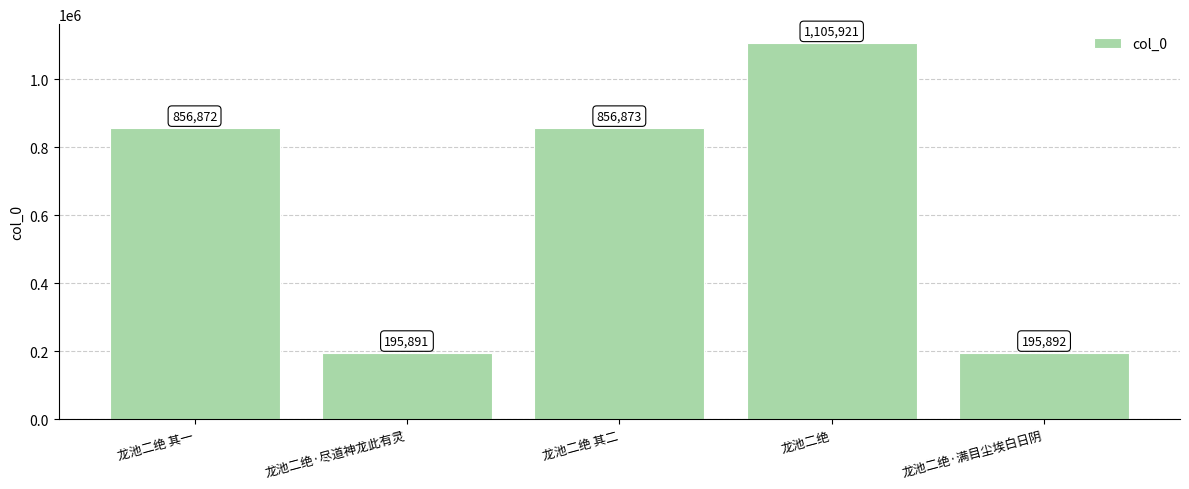

Approximately how many times larger is the value at 龙池二绝 compared to 龙池二绝 其一?

1.3